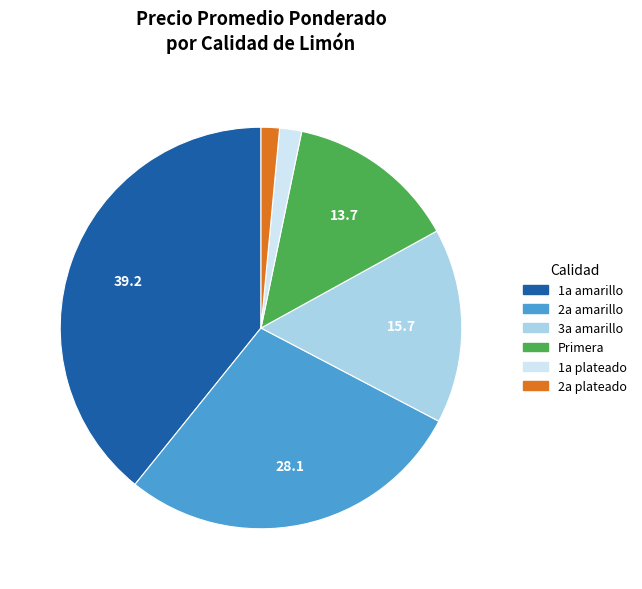

Is there any slice that represents more than half of the pie?

No